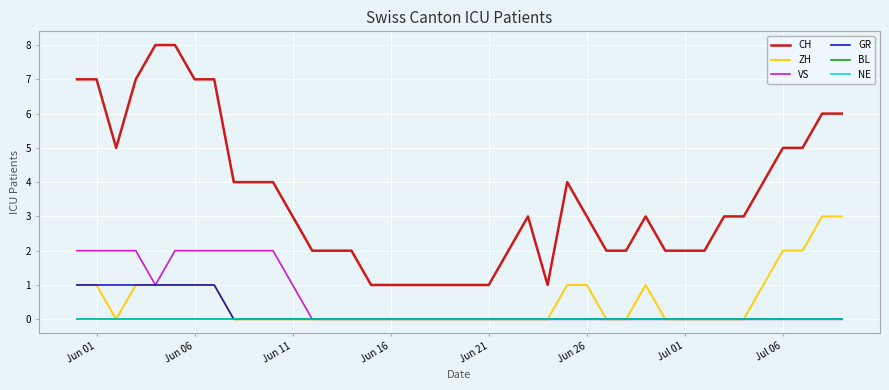

Does the chart have visible grid lines?

Yes